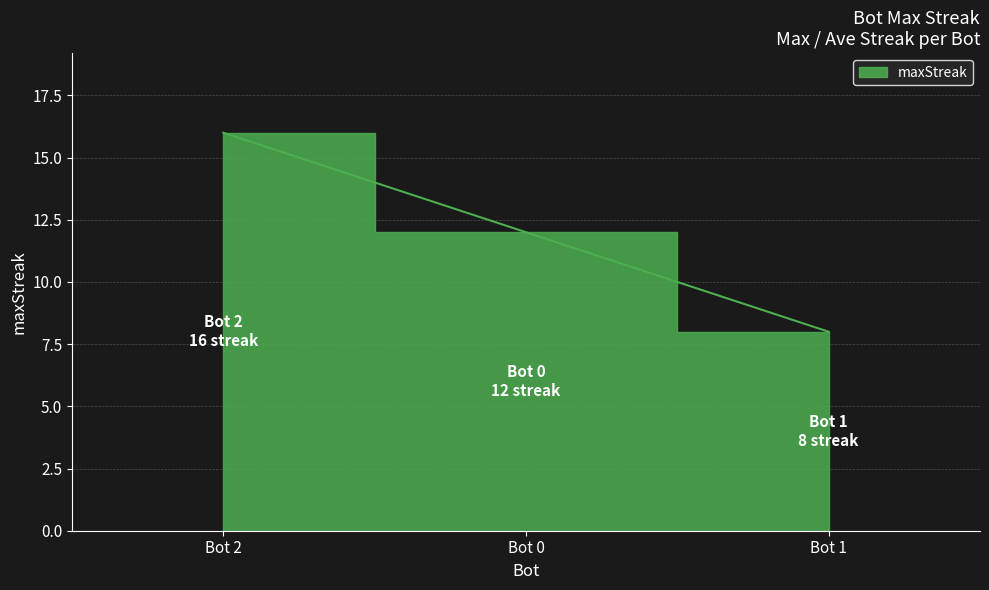

List the labels in order of value, largest first.

Bot 2, Bot 0, Bot 1